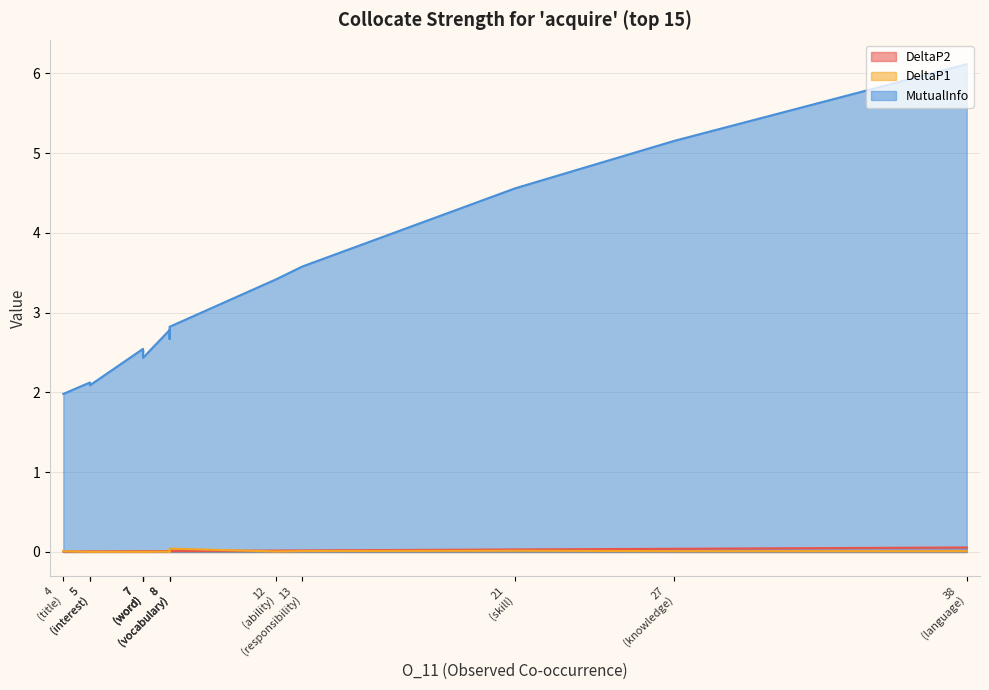

Does the chart display data point markers on the line(s)?

No